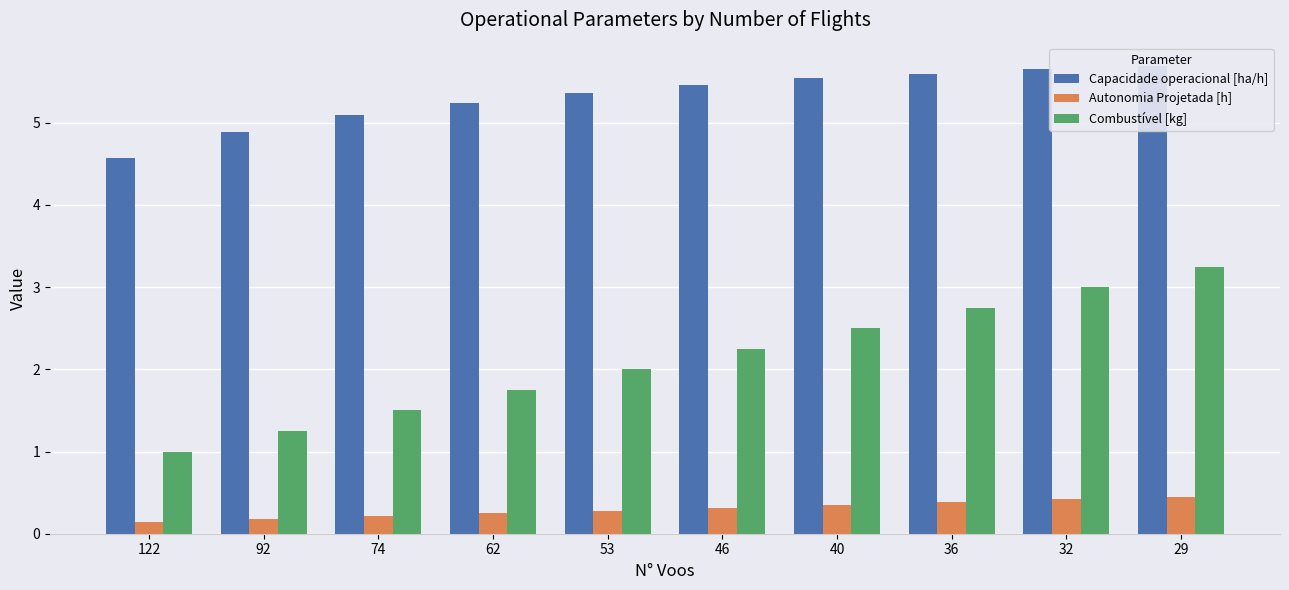

What is the difference between the Capacidade operacional [ha/h] values at 122 and 46?

0.9